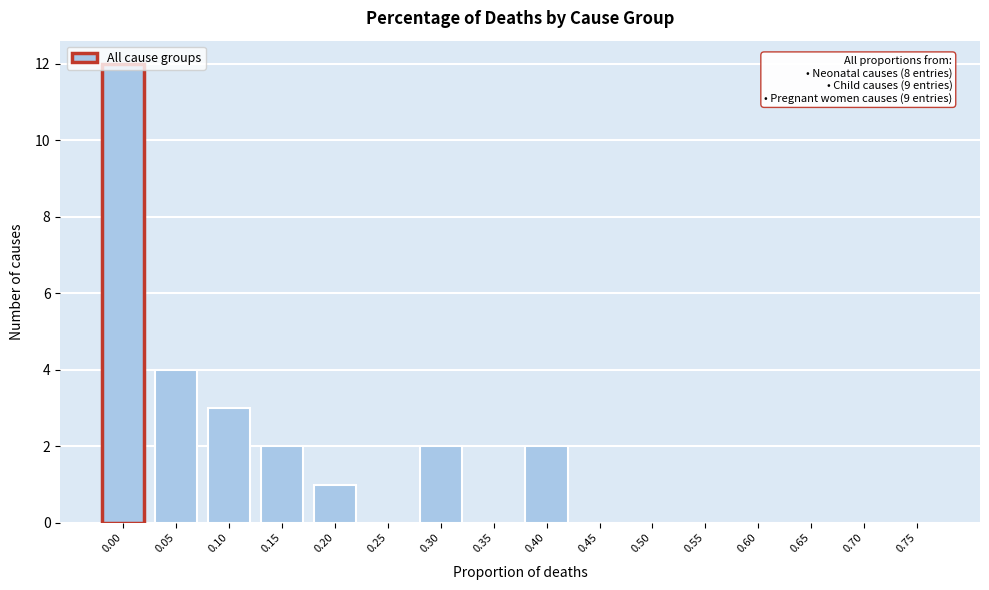

What is the sum of all values?

26